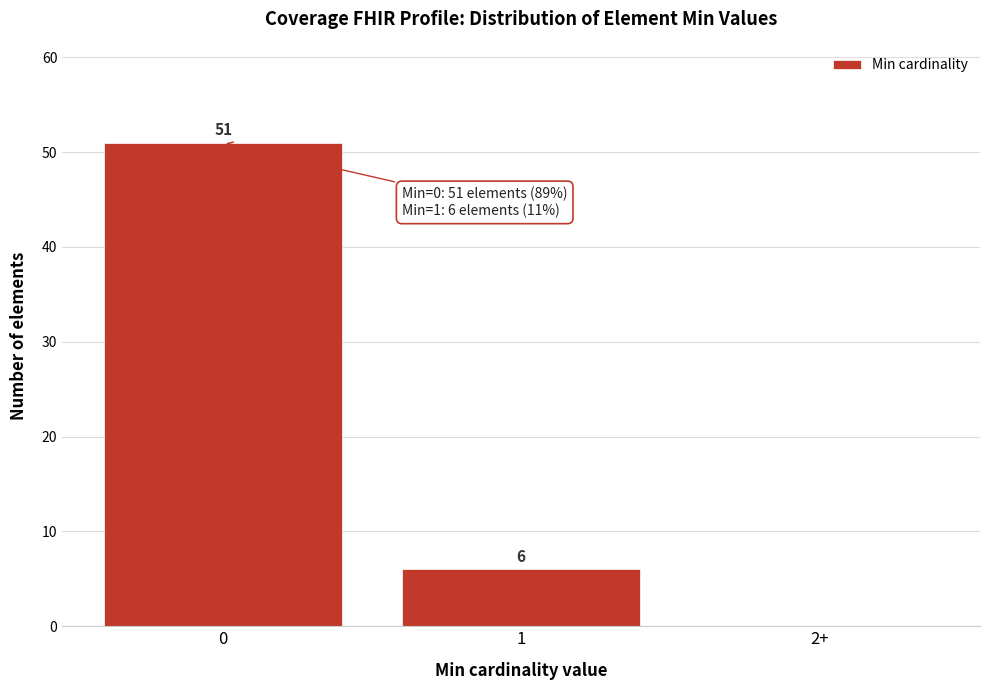

Reading right to left, list all the values displayed in this chart.

2+=0	1=6	0=51